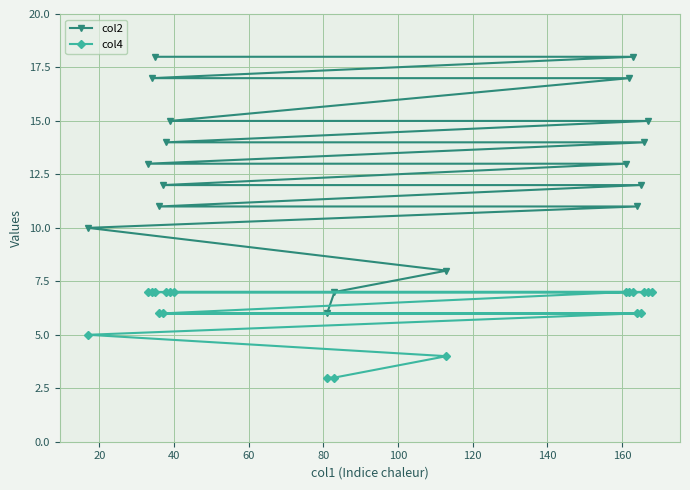

At which category does the chart reach its peak across all series?

35